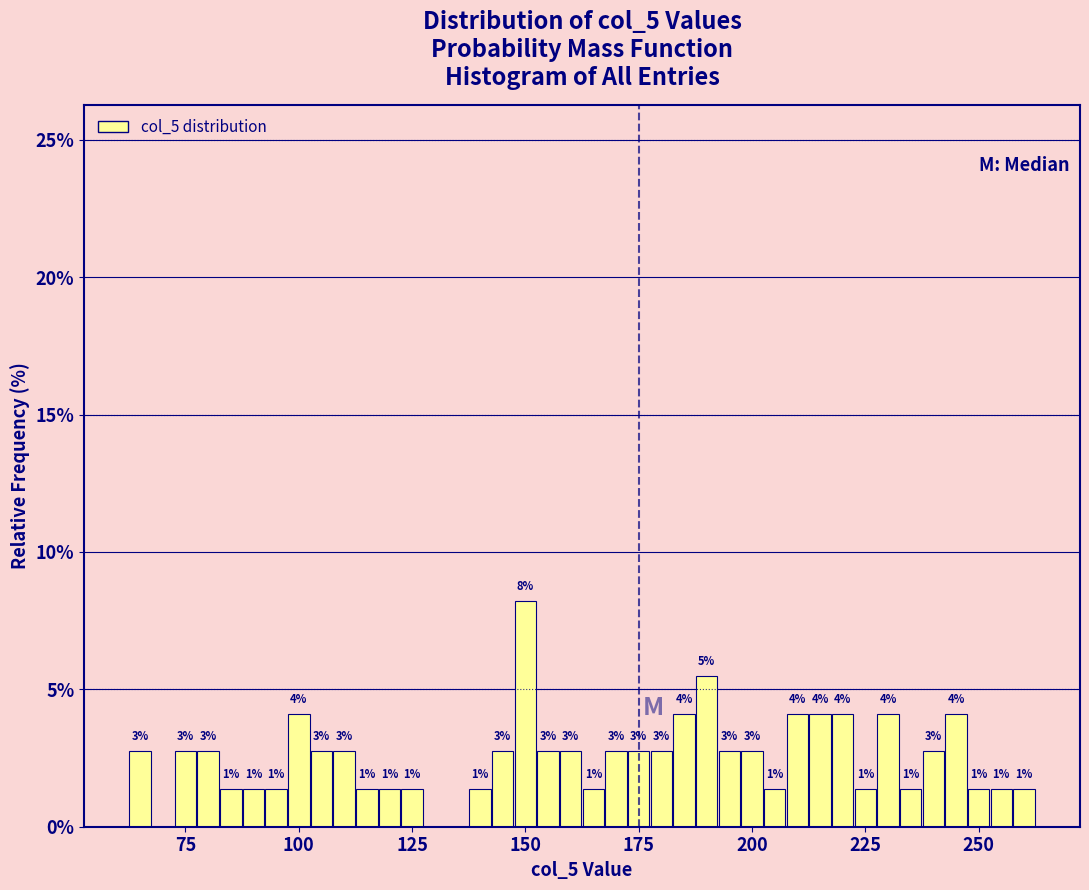

Read against the x-axis, roughly where is the centre of the tallest bar?

150